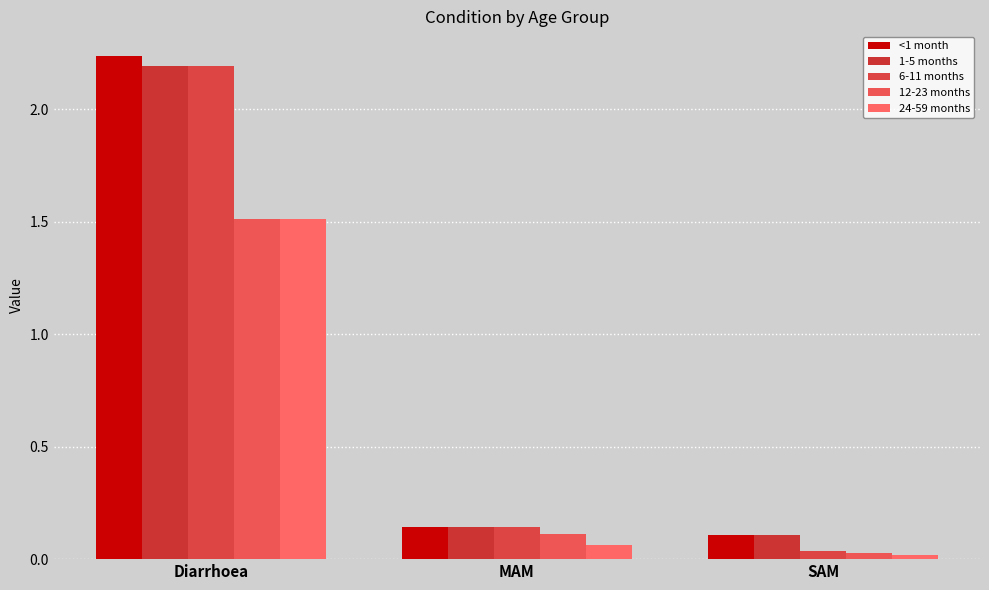

Is it true that 6-11 months equals 0.1 at SAM?

False